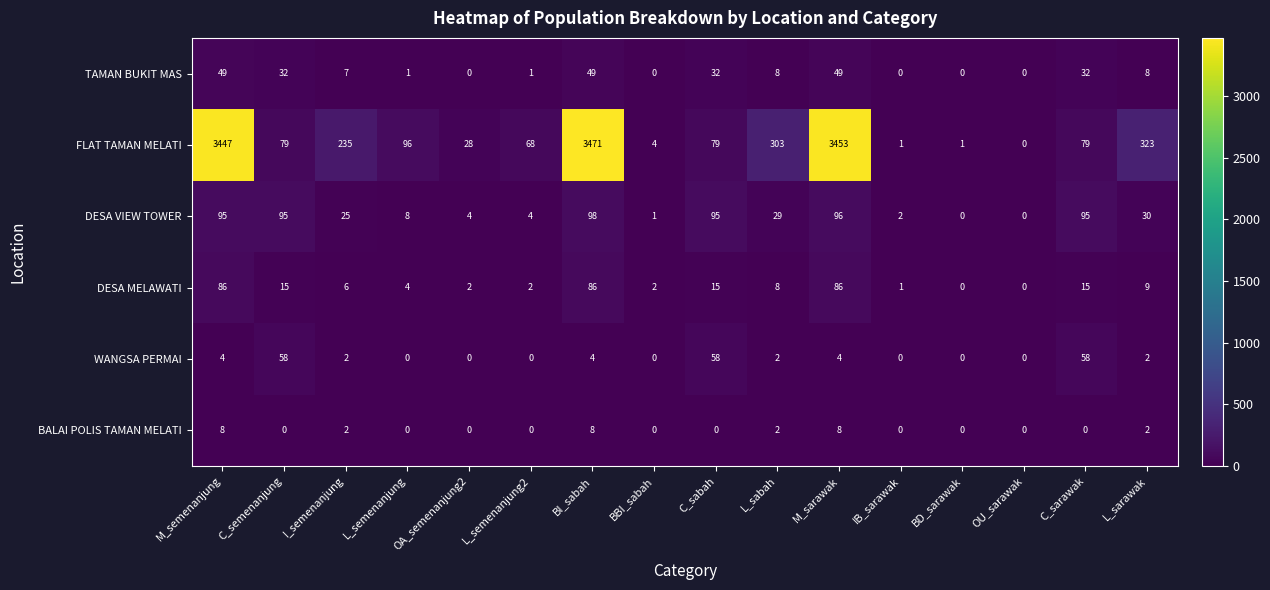

What is the maximum value for DESA VIEW TOWER?

98